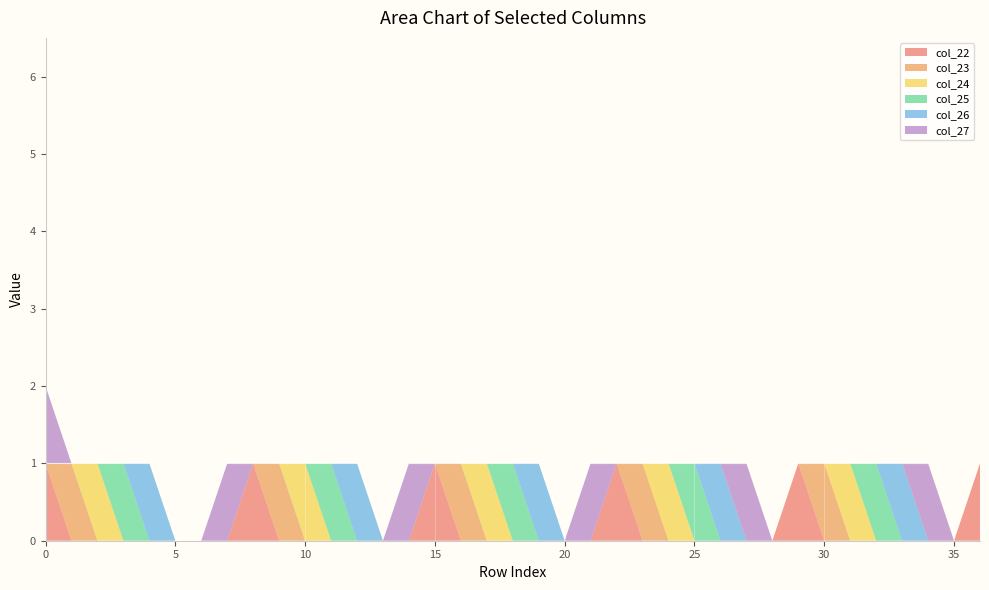

Reading right to left, transcribe all the data shown in this chart.

col_22: 36=1	35=0	34=0	33=0	32=0	31=0	30=0	29=1	28=0	27=0	26=0	25=0	24=0	23=0	22=1	21=0	20=0	19=0	18=0	17=0	16=0	15=1	14=0	13=0	12=0	11=0	10=0	9=0	8=1	7=0	6=0	5=0	4=0	3=0	2=0	1=0	0=1
col_23: 36=0	35=0	34=0	33=0	32=0	31=0	30=1	29=0	28=0	27=0	26=0	25=0	24=0	23=1	22=0	21=0	20=0	19=0	18=0	17=0	16=1	15=0	14=0	13=0	12=0	11=0	10=0	9=1	8=0	7=0	6=0	5=0	4=0	3=0	2=0	1=1	0=0
col_24: 36=0	35=0	34=0	33=0	32=0	31=1	30=0	29=0	28=0	27=0	26=0	25=0	24=1	23=0	22=0	21=0	20=0	19=0	18=0	17=1	16=0	15=0	14=0	13=0	12=0	11=0	10=1	9=0	8=0	7=0	6=0	5=0	4=0	3=0	2=1	1=0	0=0
col_25: 36=0	35=0	34=0	33=0	32=1	31=0	30=0	29=0	28=0	27=0	26=0	25=1	24=0	23=0	22=0	21=0	20=0	19=0	18=1	17=0	16=0	15=0	14=0	13=0	12=0	11=1	10=0	9=0	8=0	7=0	6=0	5=0	4=0	3=1	2=0	1=0	0=0
col_26: 36=0	35=0	34=0	33=1	32=0	31=0	30=0	29=0	28=0	27=0	26=1	25=0	24=0	23=0	22=0	21=0	20=0	19=1	18=0	17=0	16=0	15=0	14=0	13=0	12=1	11=0	10=0	9=0	8=0	7=0	6=0	5=0	4=1	3=0	2=0	1=0	0=0
col_27: 36=0	35=0	34=1	33=0	32=0	31=0	30=0	29=0	28=0	27=1	26=0	25=0	24=0	23=0	22=0	21=1	20=0	19=0	18=0	17=0	16=0	15=0	14=1	13=0	12=0	11=0	10=0	9=0	8=0	7=1	6=0	5=0	4=0	3=0	2=0	1=0	0=1